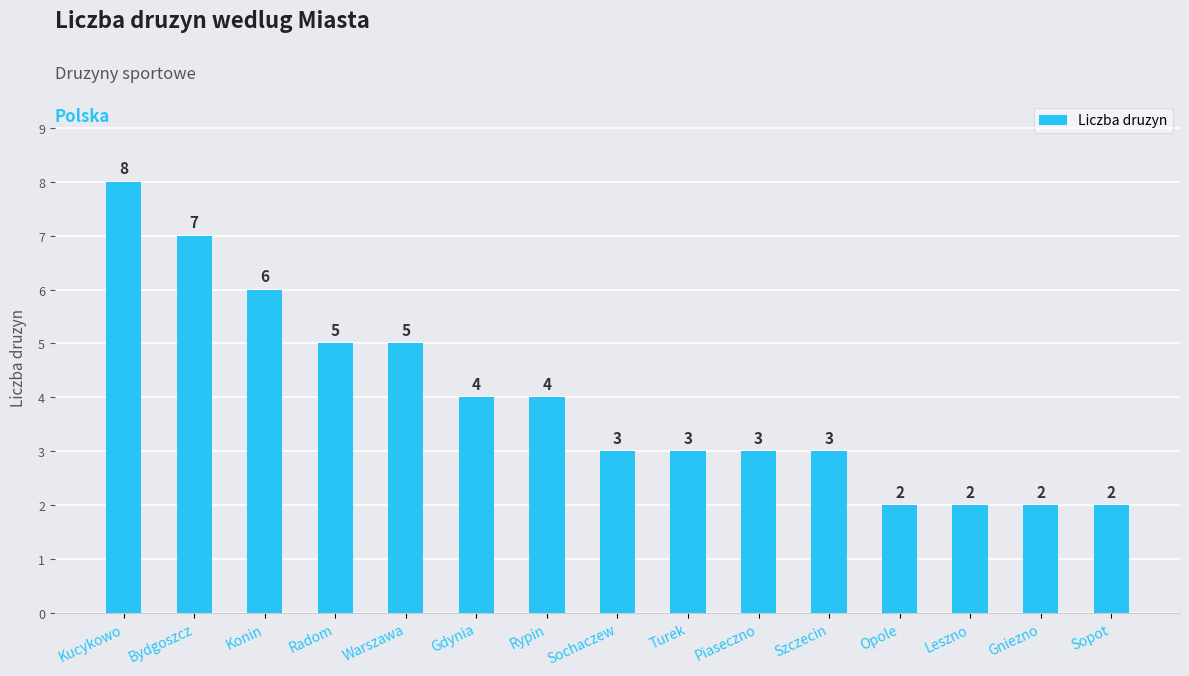

True or false: the data shows 4 at Konin.

False